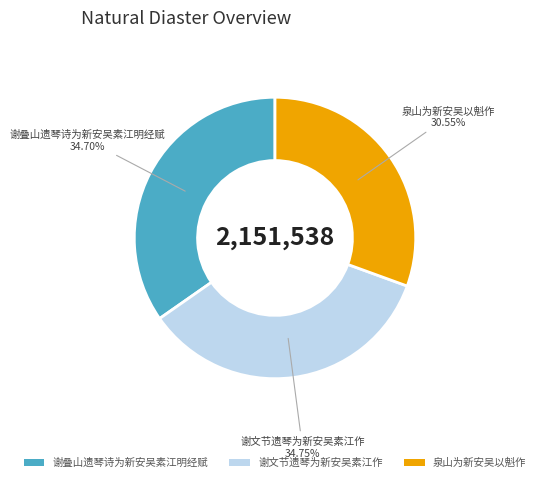

How much of the chart is everything except 泉山为新安吴以魁作?

69.5%